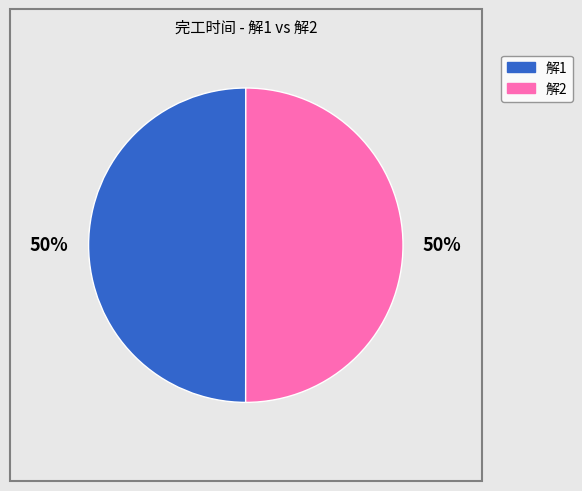

True or false: 解2 accounts for 63% of the total.

False